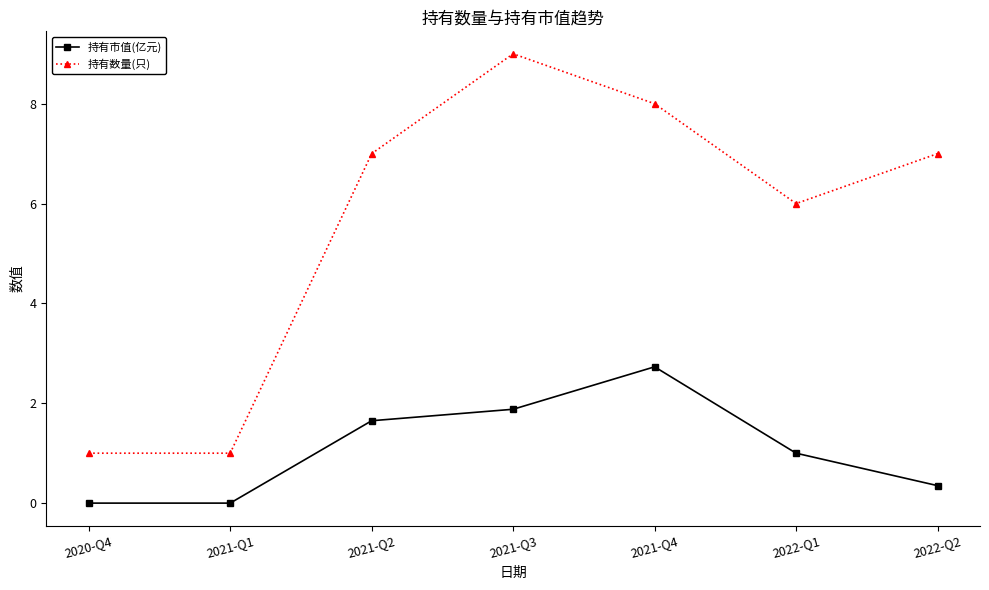

How many lines are shown in the chart?

2